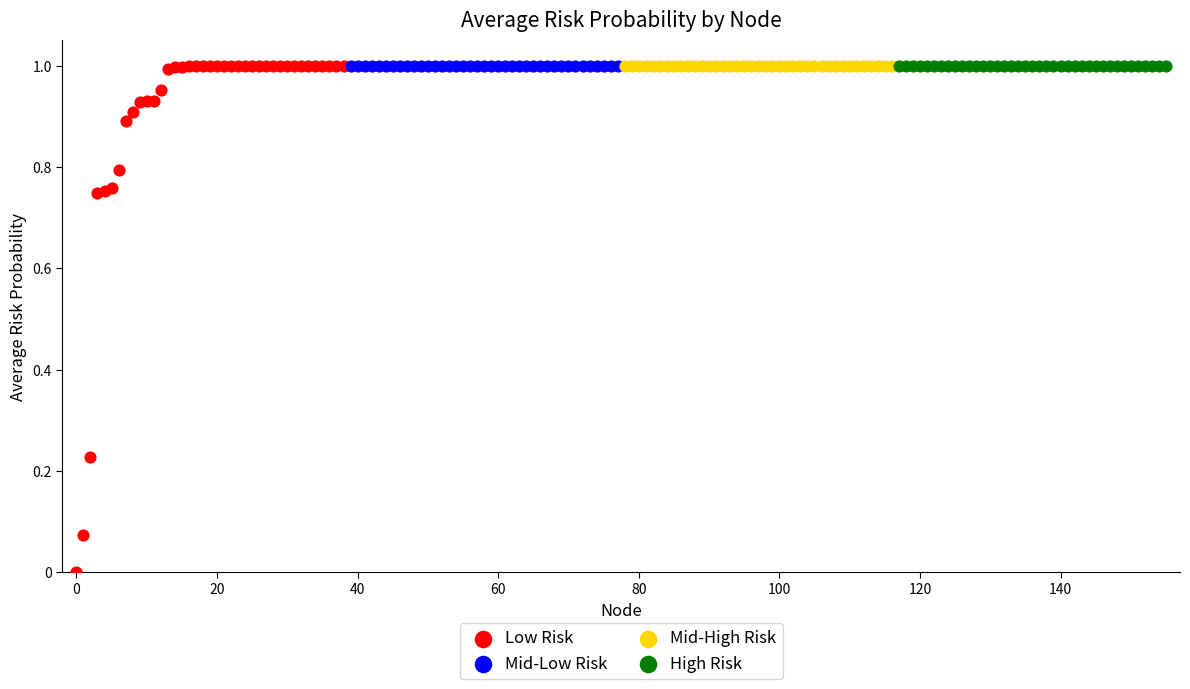

Which series has the largest Y range (max minus min)?

Low Risk